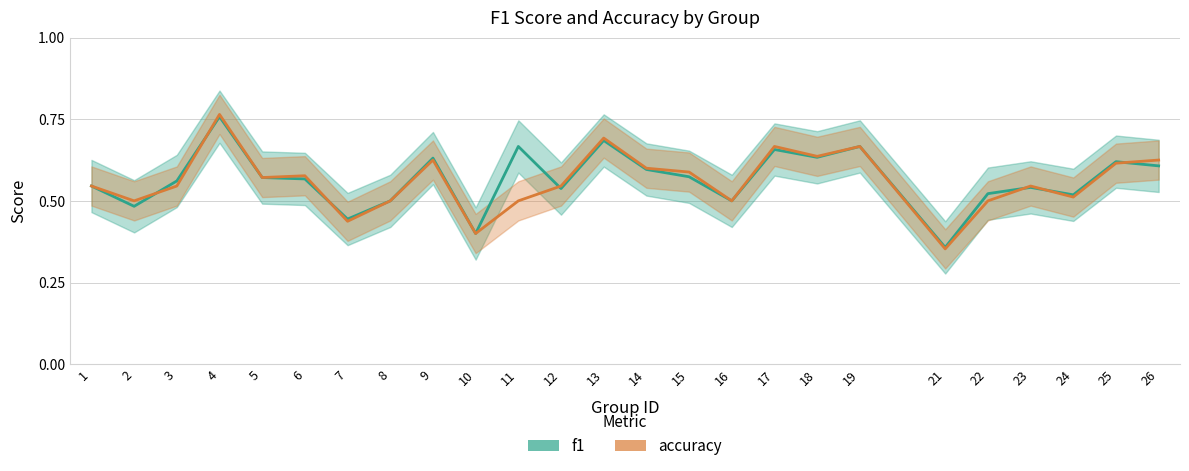

What is the value of the accuracy point at the 16th from the left?

0.5